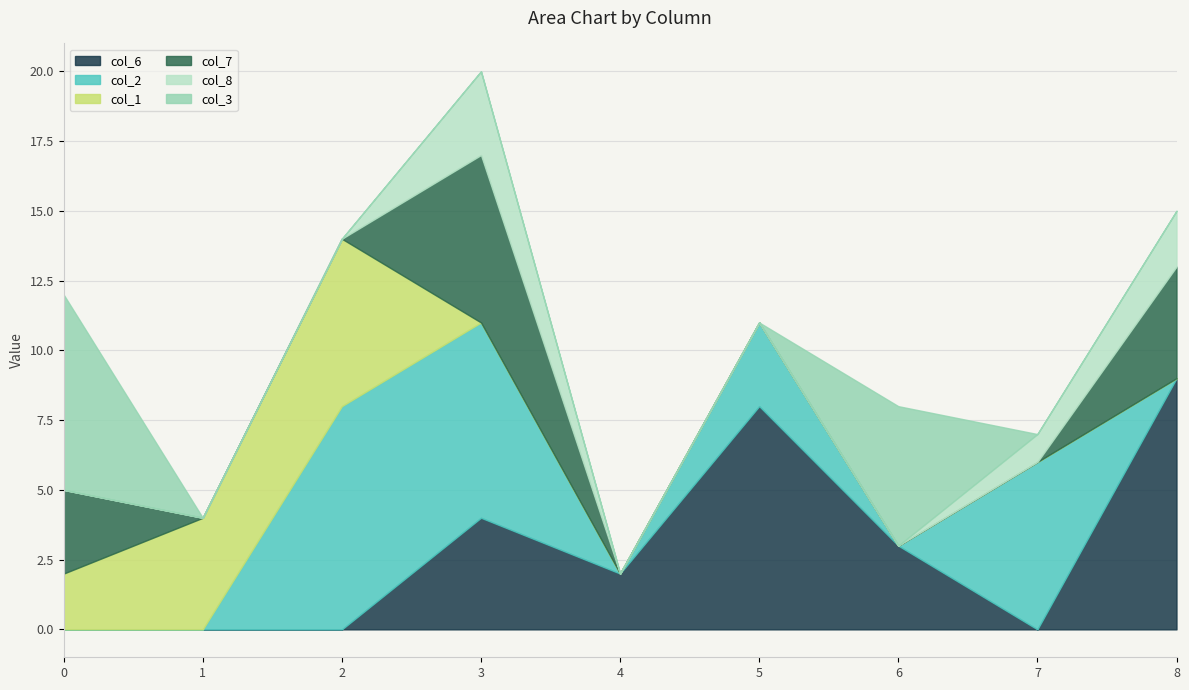

The value of col_6 at 6 is 4. True or false?

False